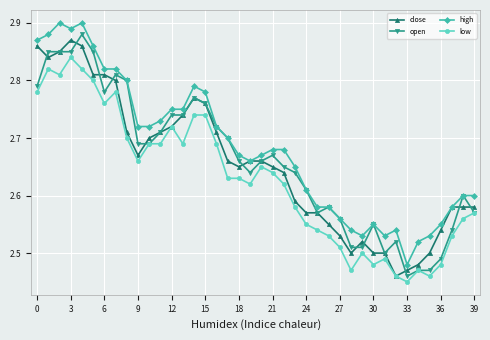

True or false: low and high cross at least once.

False